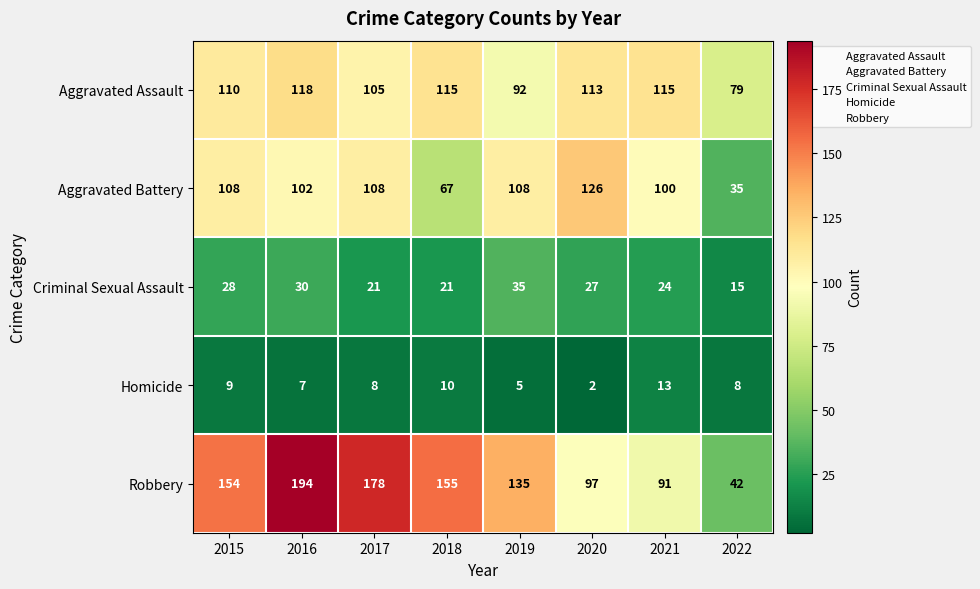

Which series has the largest total across all categories?

Robbery